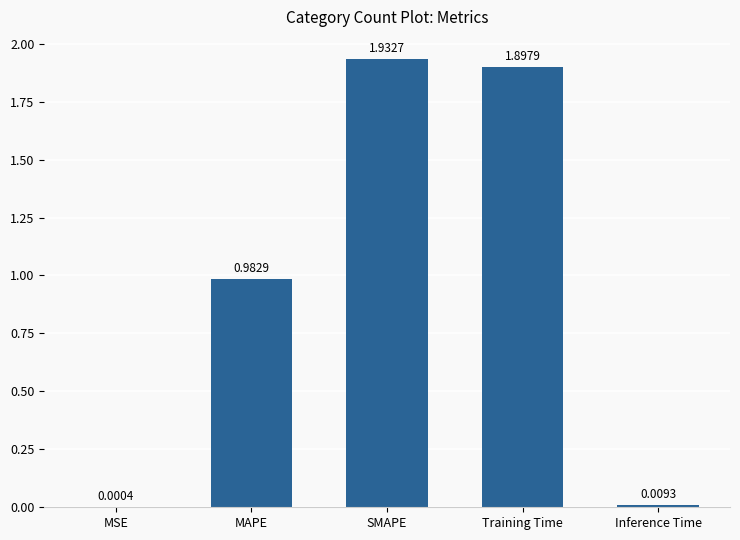

Where is the data nearest to the value 0?

MSE